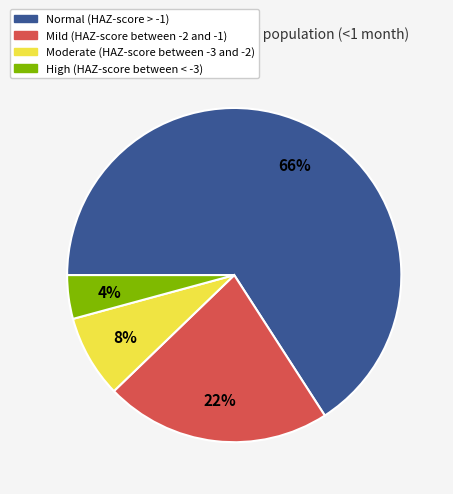

Which slice is the largest?

Normal (HAZ-score > -1)